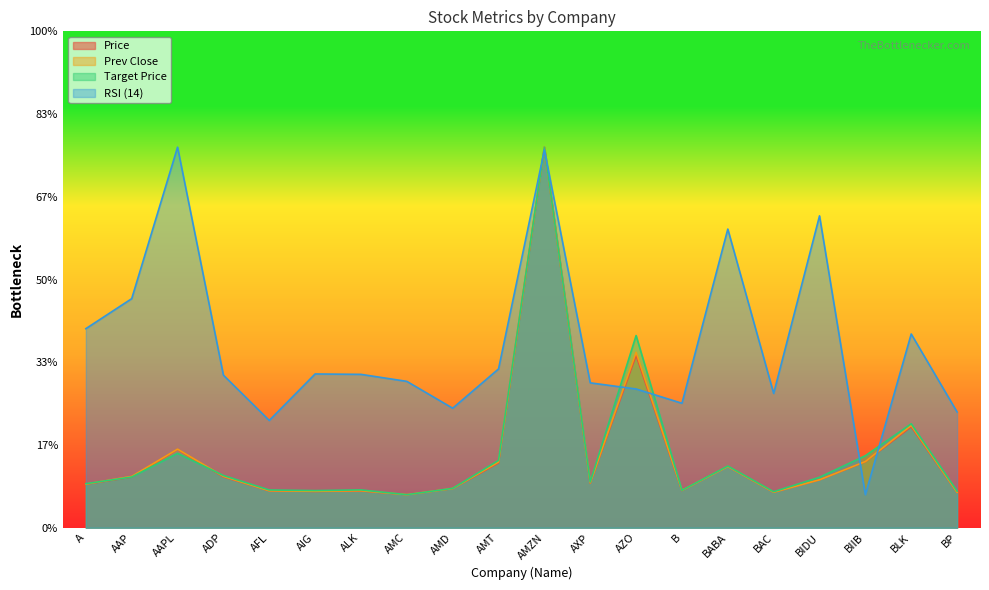

Which series has the largest range (max minus min)?

Price